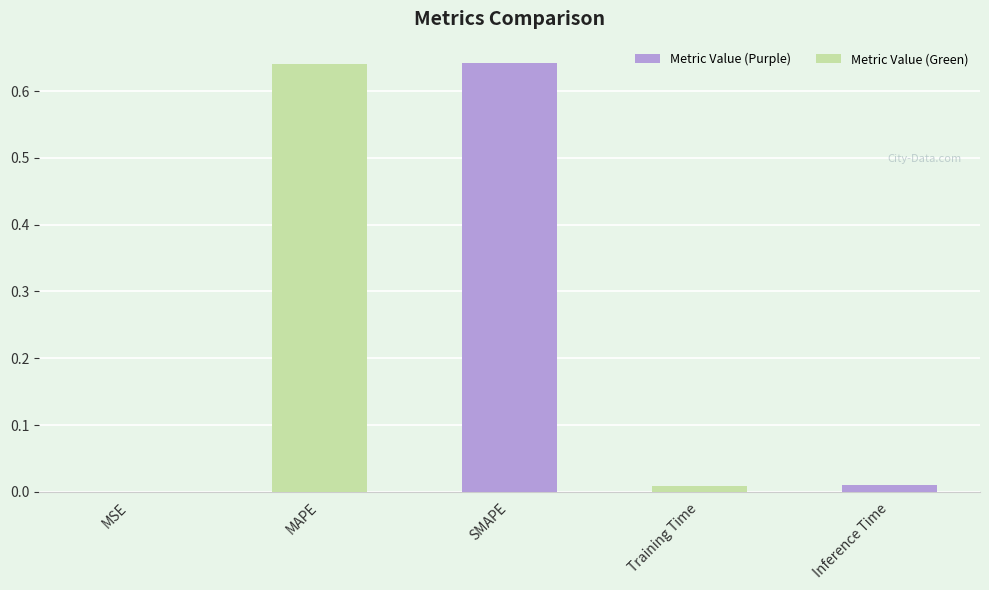

Between MSE and Training Time, which is larger?

Training Time